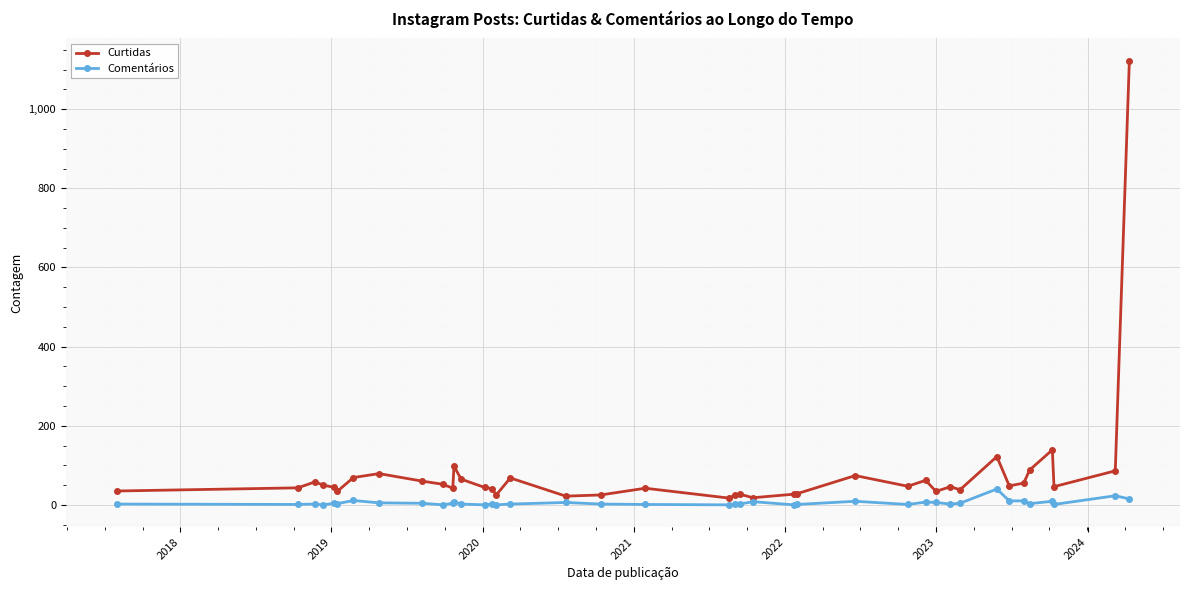

Is this an area chart (filled region under the line)?

No